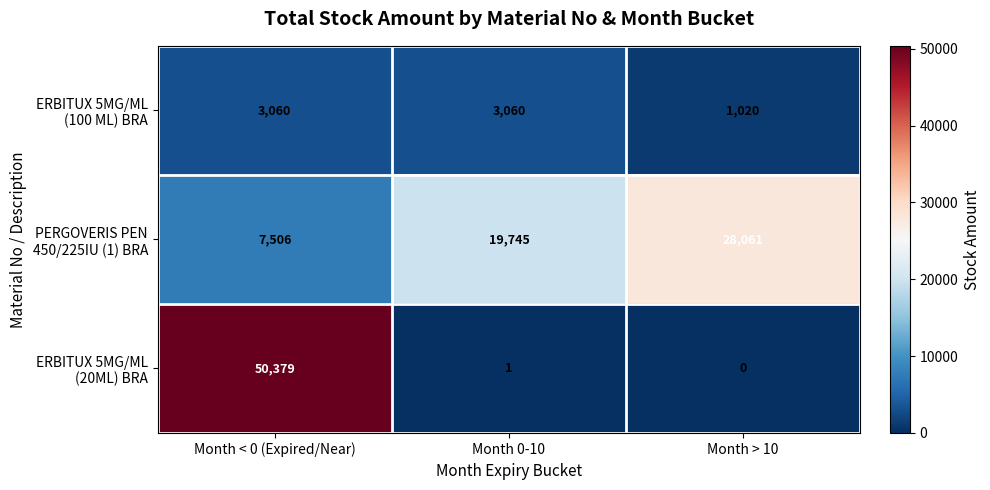

At which category does the chart reach its minimum across all series?

Month > 10